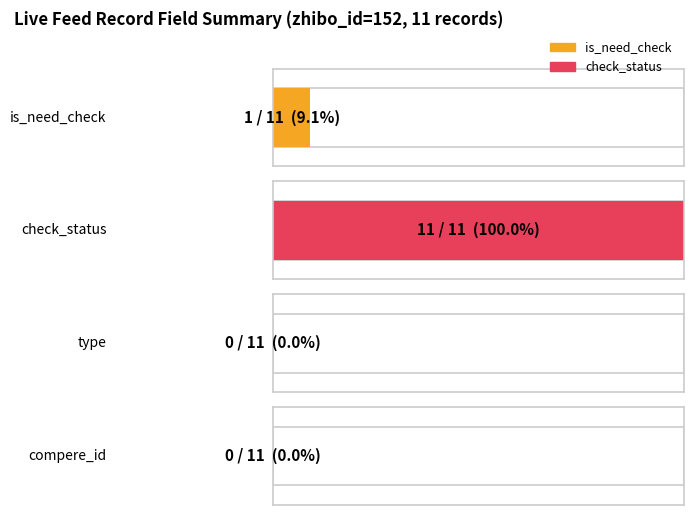

Reading left to right, extract all data points from this chart.

is_need_check: 0	0	0	0	1	0	0	0	0	0	0
check_status: 1	1	1	1	1	1	1	1	1	1	1
type: 0	0	0	0	0	0	0	0	0	0	0
compere_id: 0	0	0	0	0	0	0	0	0	0	0